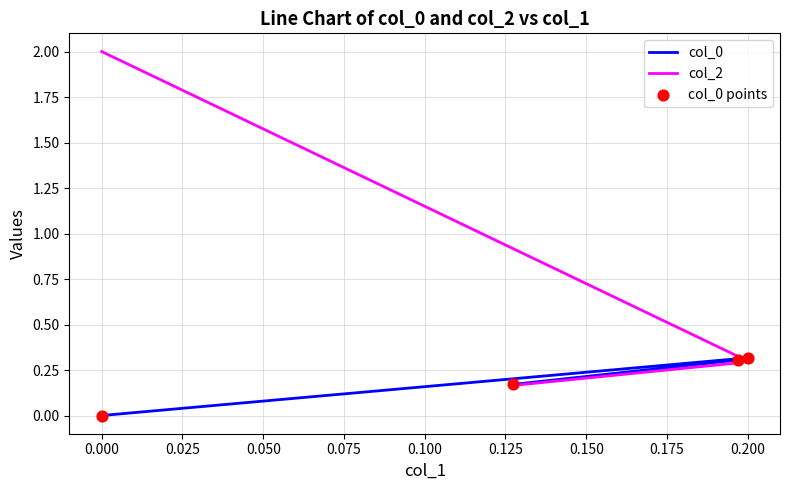

Which series reaches the maximum Y coordinate?

col_2